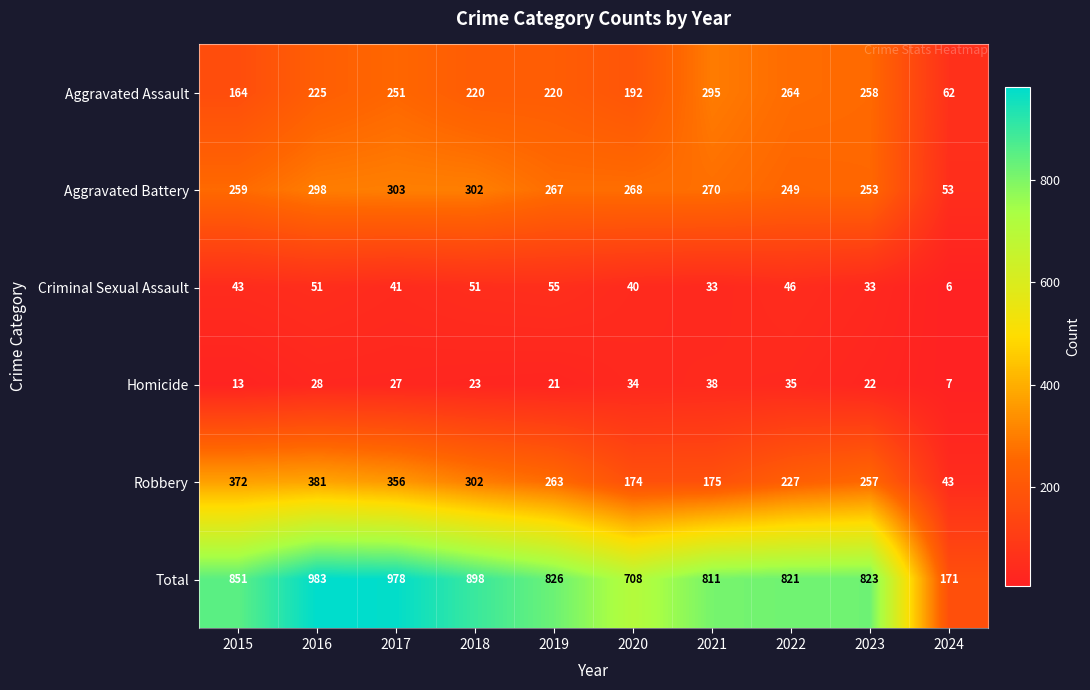

Which series has the largest total across all categories?

Total